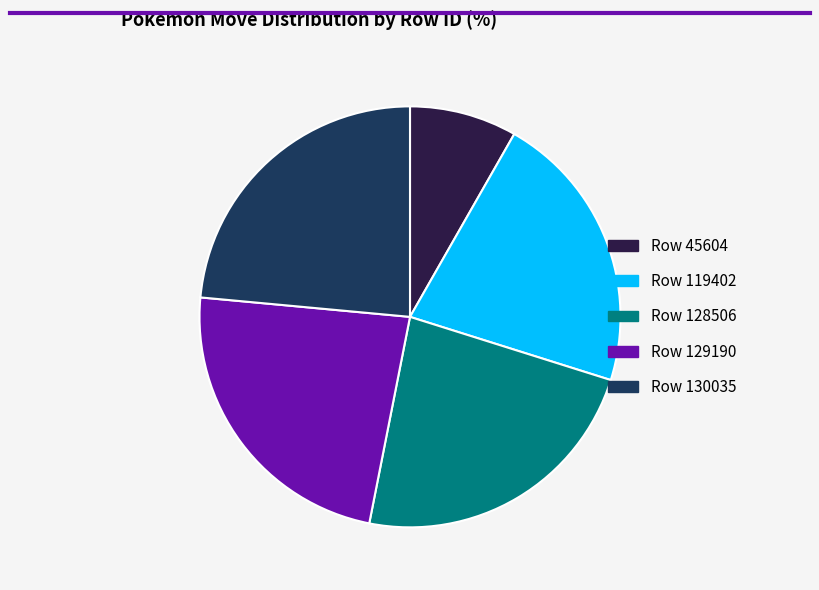

Is there any slice that represents more than half of the pie?

No